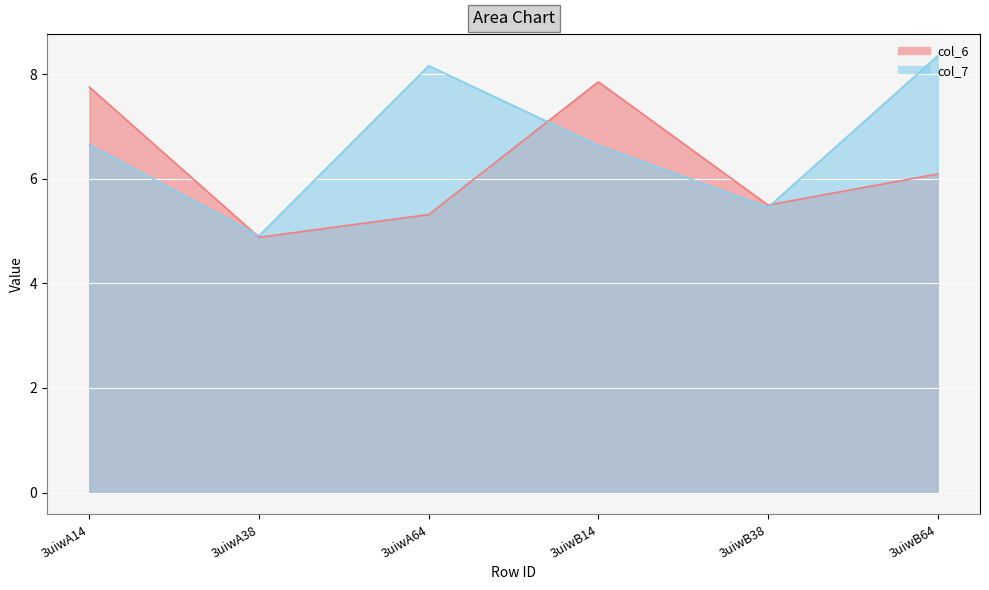

What position from the left is 3uiwB38?

5